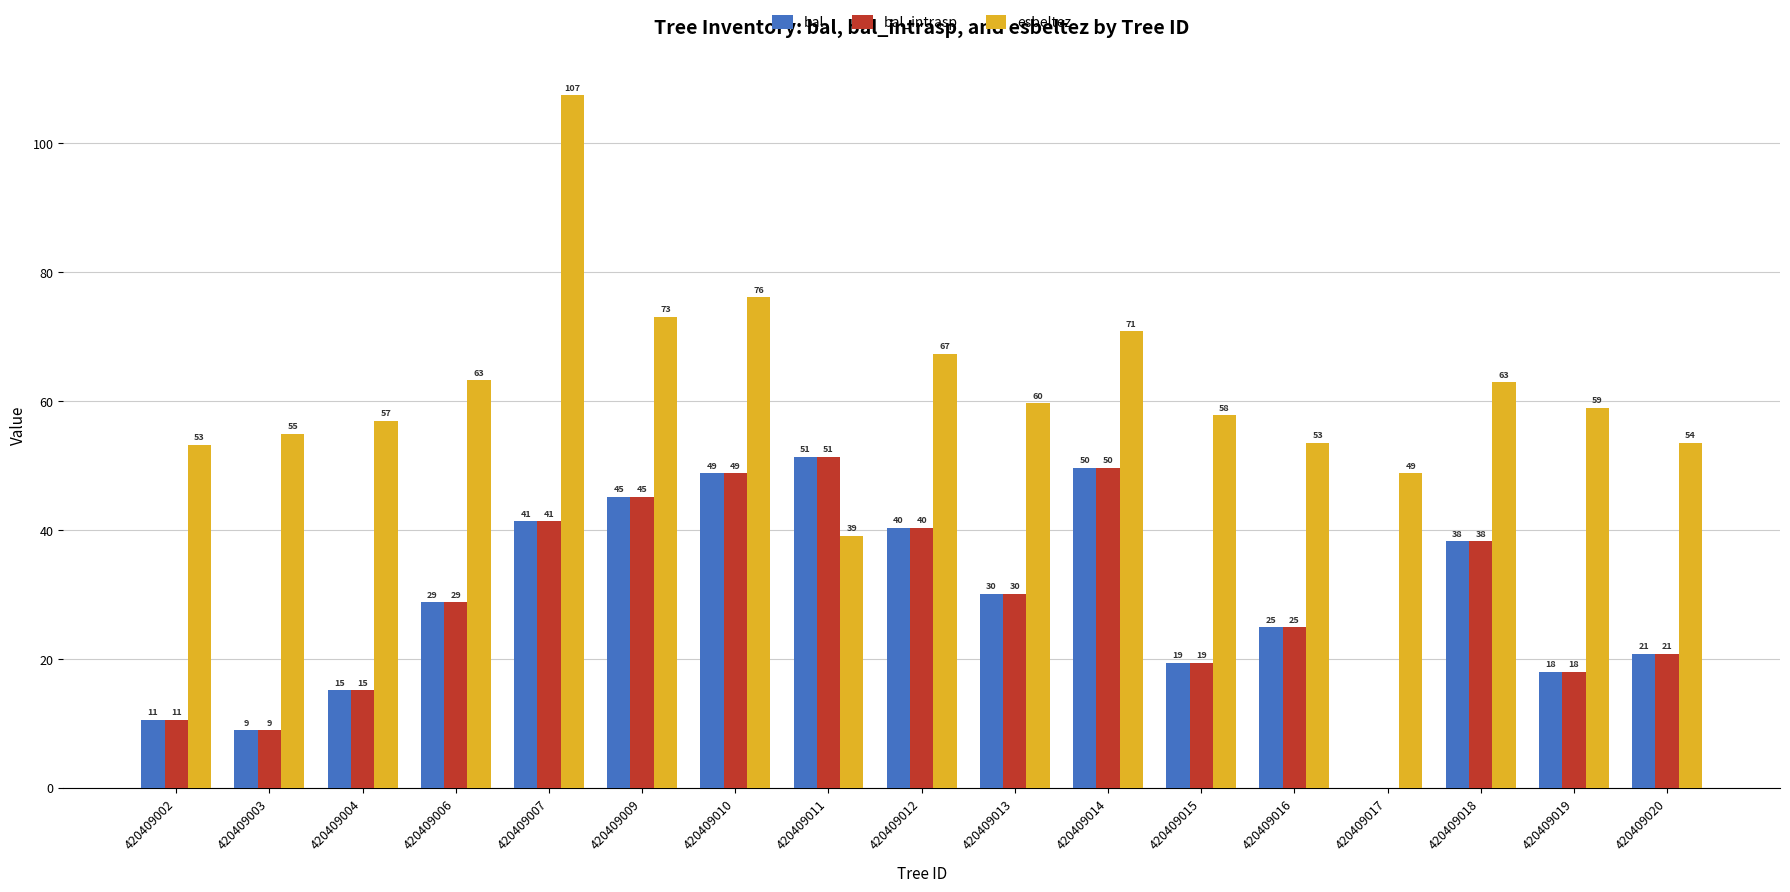

What is the value of the esbeltez bar at the 4th from the left?

63.2